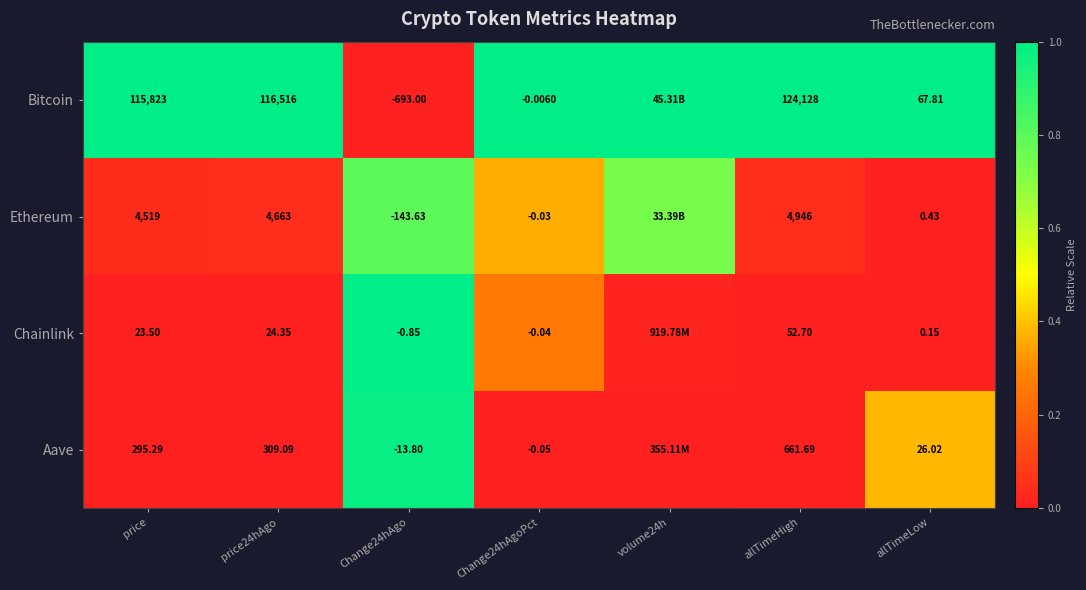

Is it true that Bitcoin equals 0.4 at price24hAgo?

False